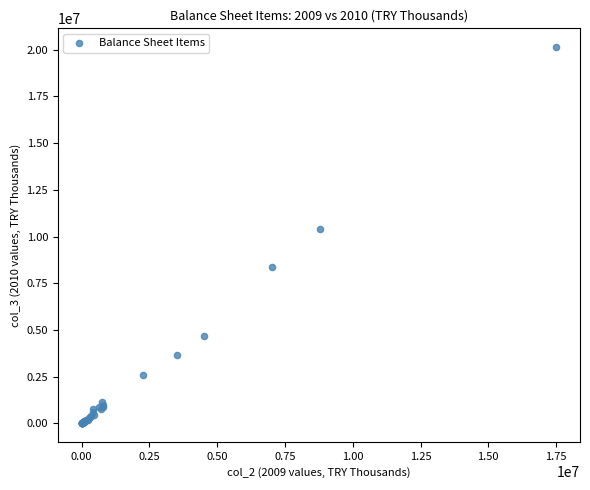

What Y value in the scatter plot is closest to 10071086?

10399575.6